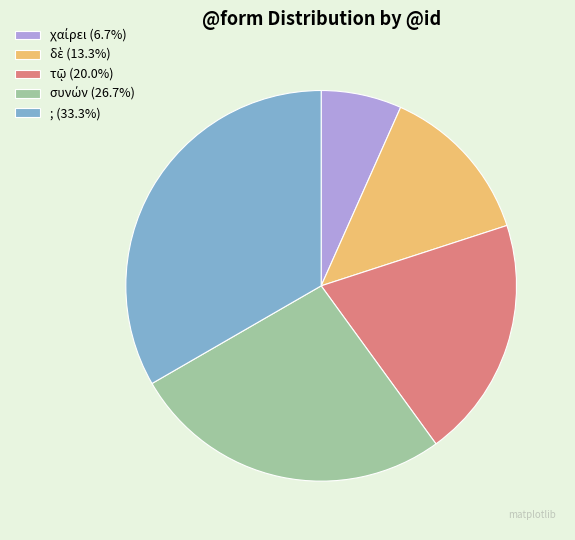

Is ; (33.3%) the majority of the pie?

No